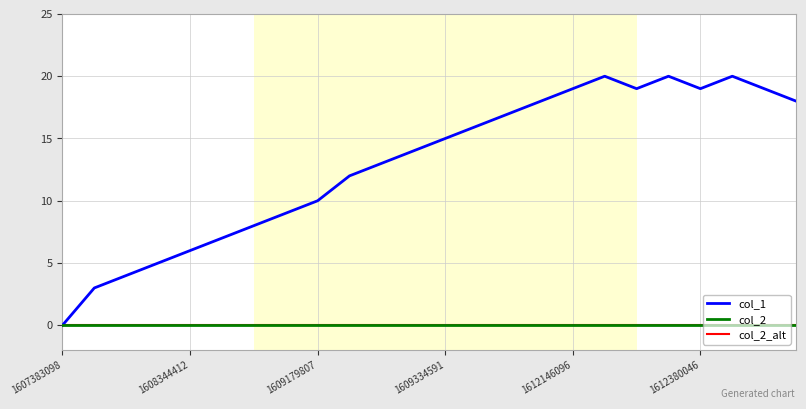

At which category does col_1 reach its first local valley?

18